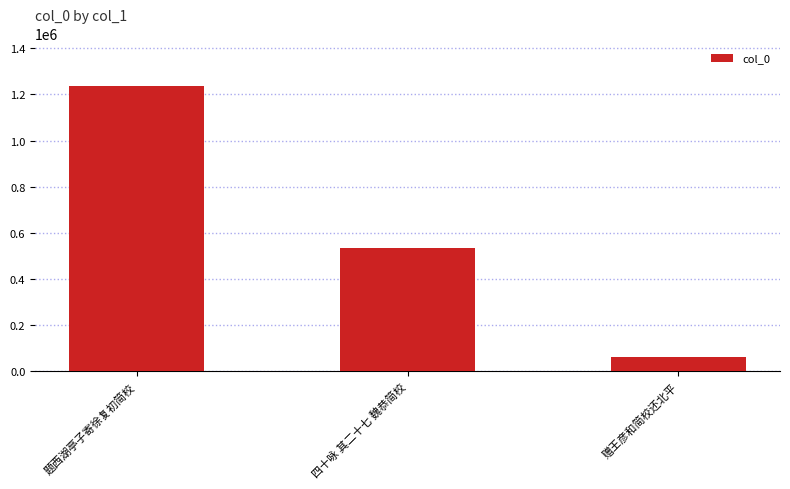

At which label does the data first exceed 536782?

题西湖亭子寄徐复初简校